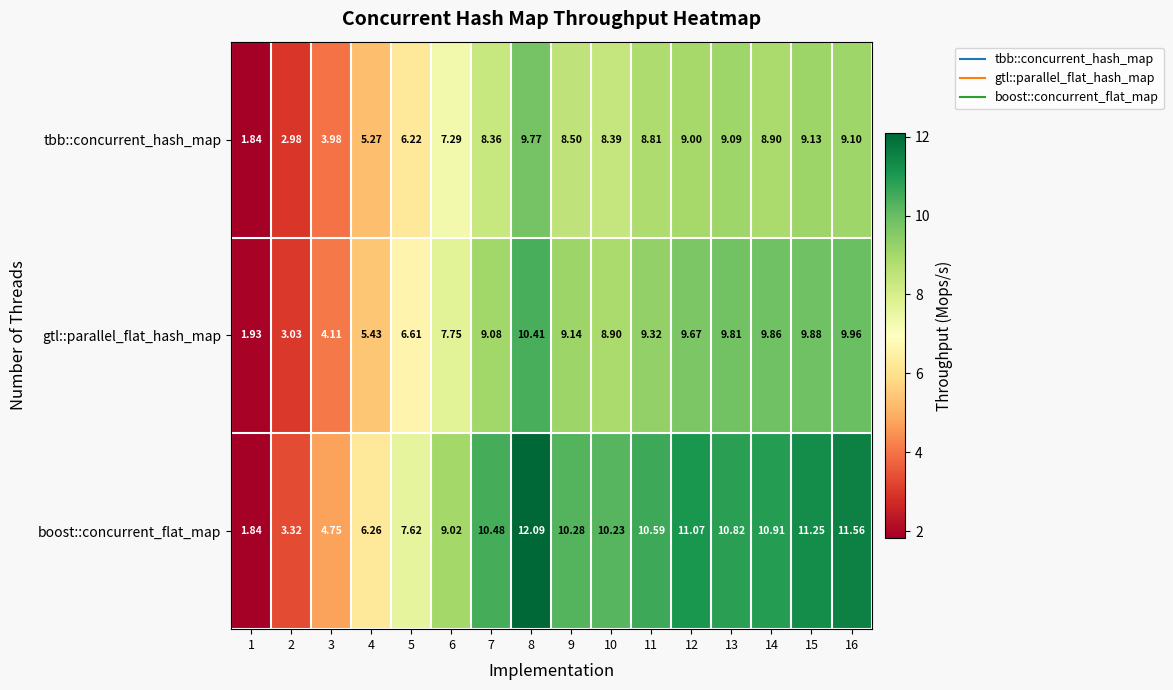

Is the value of gtl::parallel_flat_hash_map at 3 greater than the value of boost::concurrent_flat_map at 9?

No